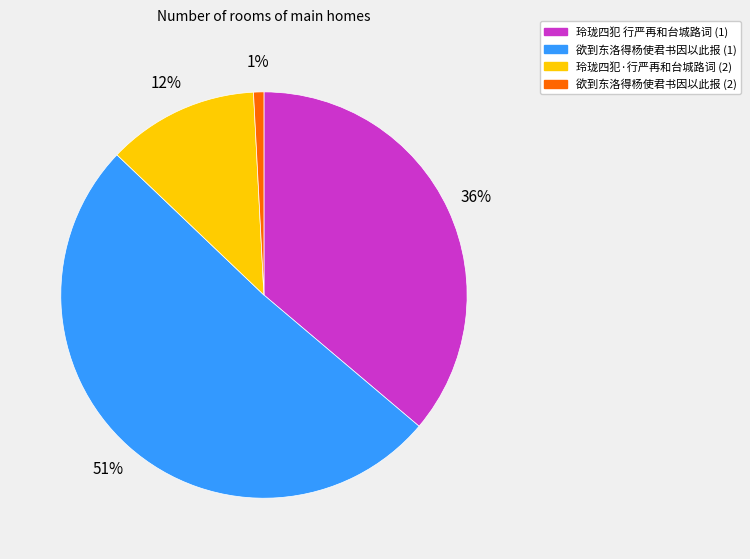

Is it true that 欲到东洛得杨使君书因以此报 (2) is 1% of the pie?

True